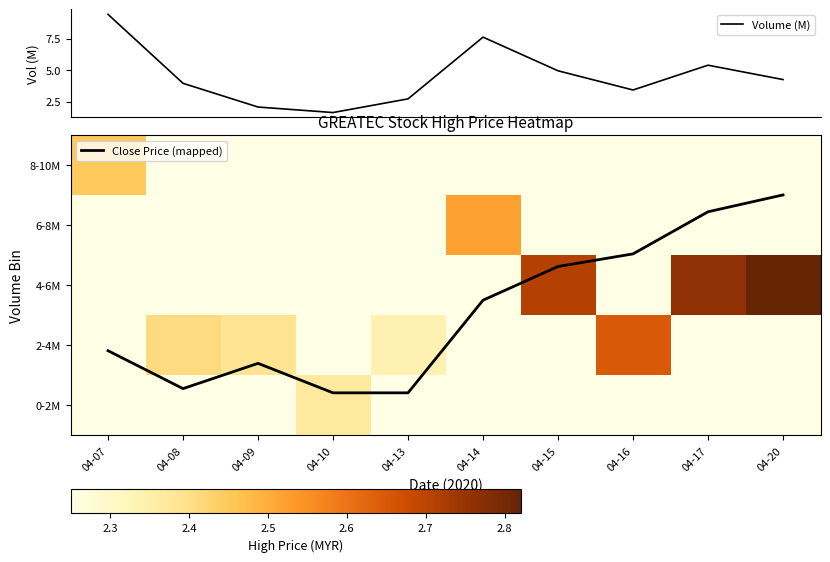

Which has a higher value, 04-16 or 04-15?

04-15